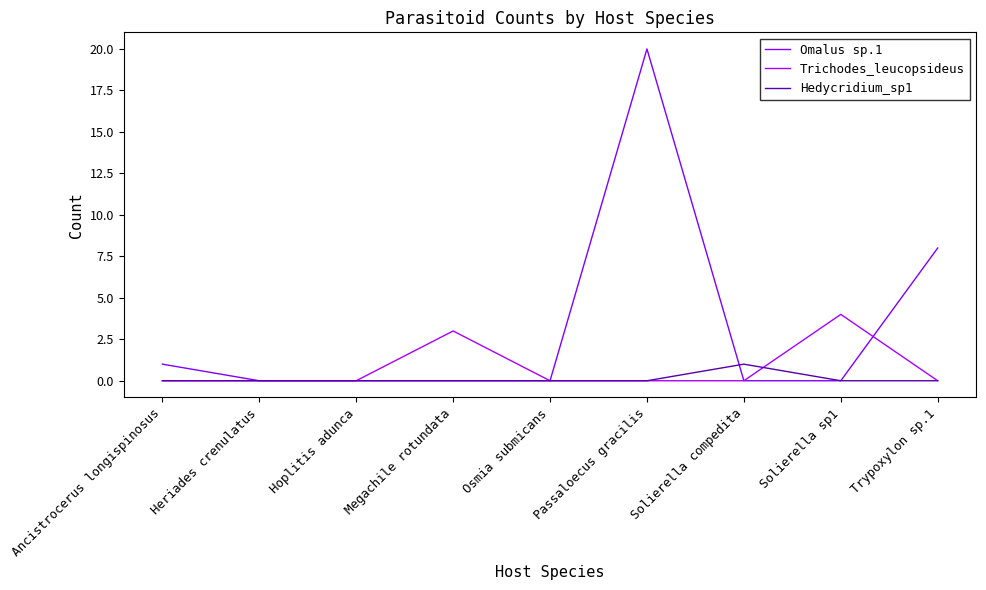

Which series has the largest range (max minus min)?

Omalus sp.1